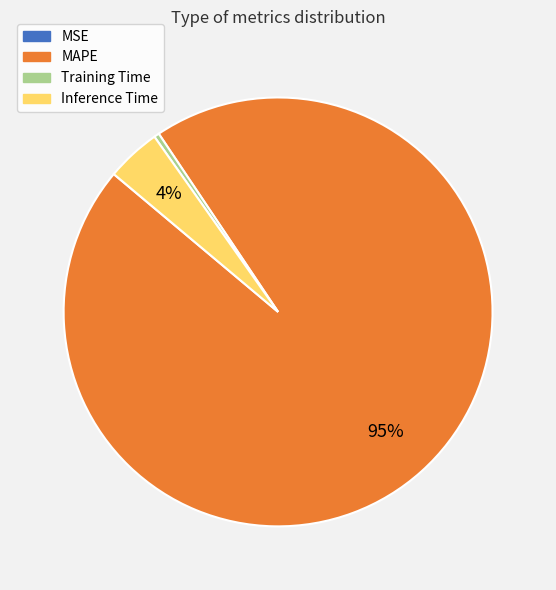

To the nearest percent, what is the average slice percentage?

25%